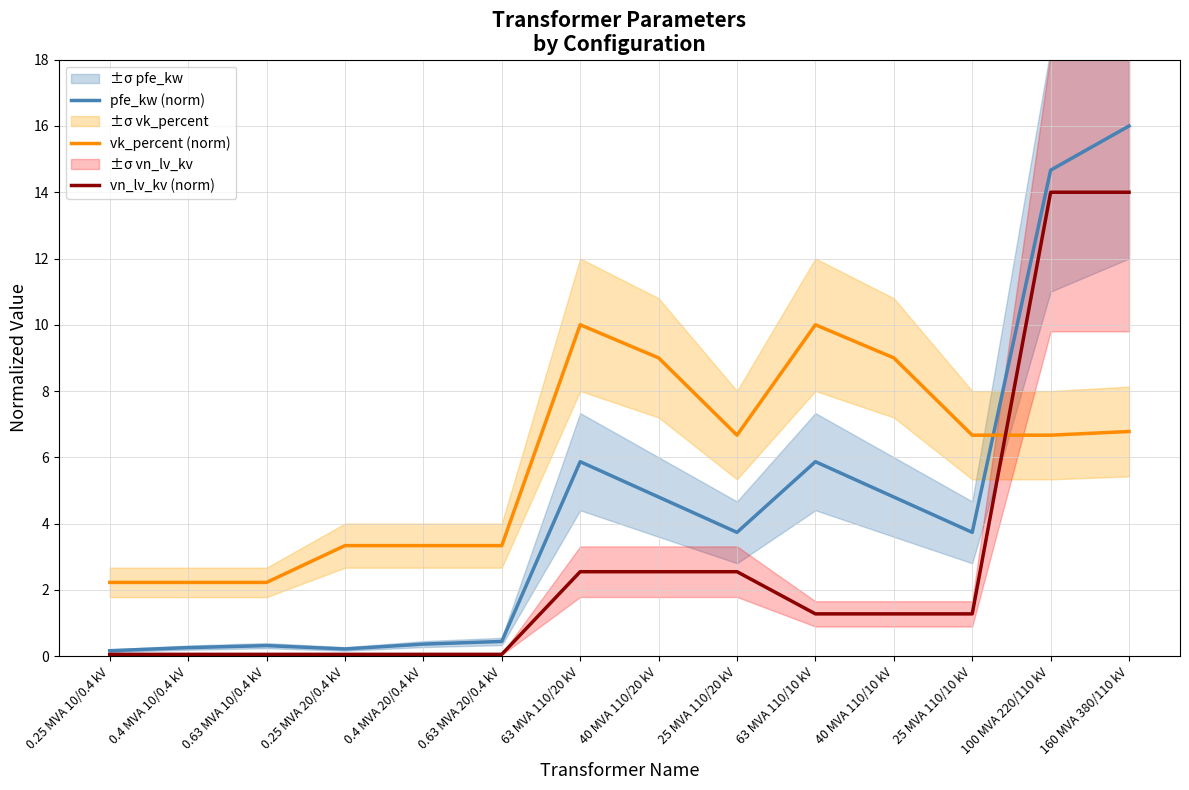

Which series has the widest spread of values?

pfe_kw (norm)